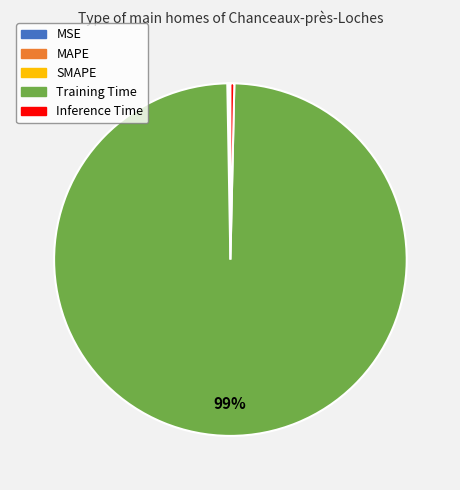

True or false: Training Time accounts for 99% of the total.

True